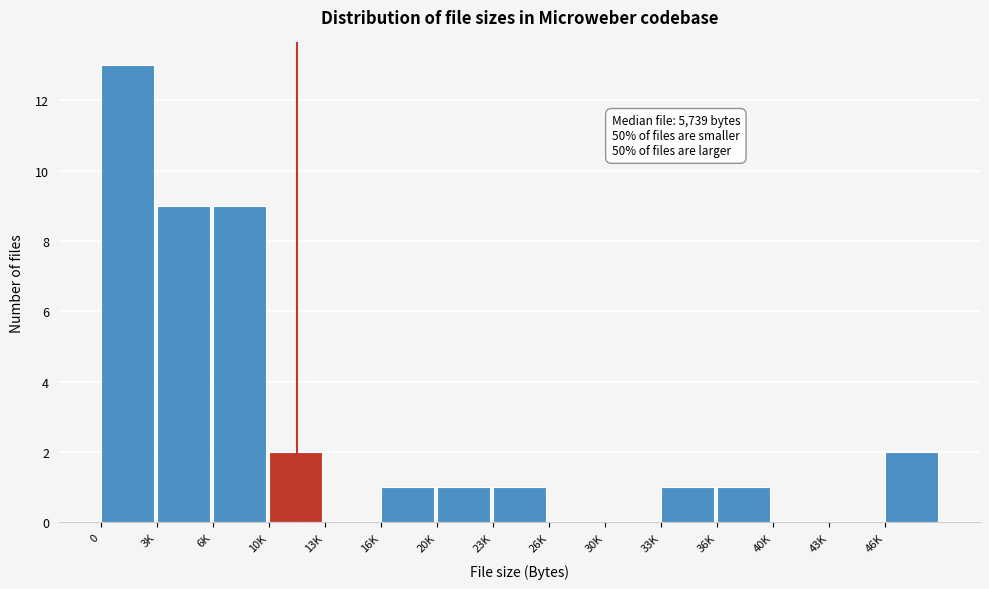

Reading right to left, transcribe all the data shown in this chart.

46K=2	43K=0	40K=0	36K=1	33K=1	30K=0	26K=0	23K=1	20K=1	16K=1	13K=0	10K=2	6K=9	3K=9	0=13